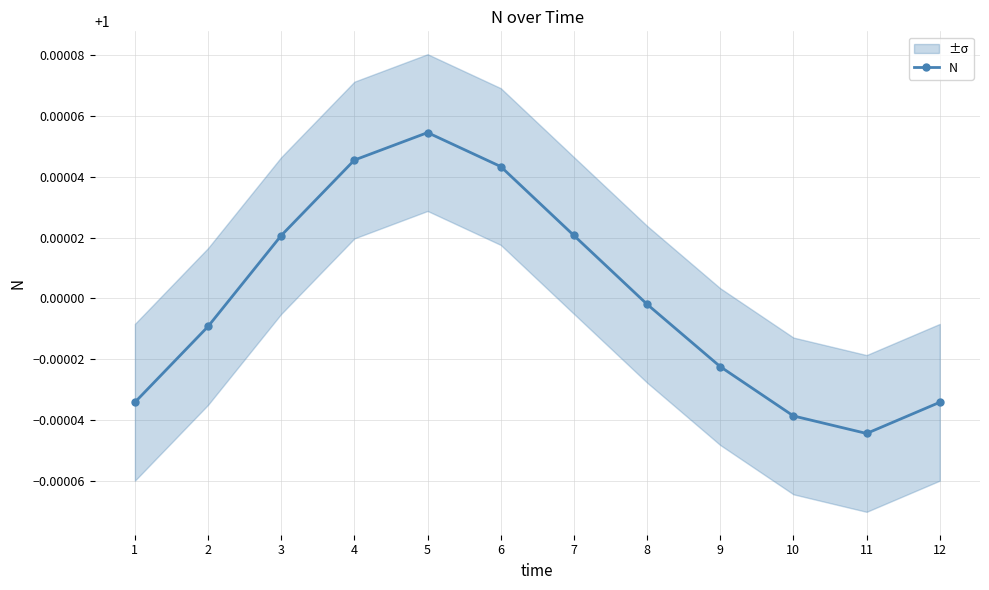

What is the greatest value displayed?

1.0